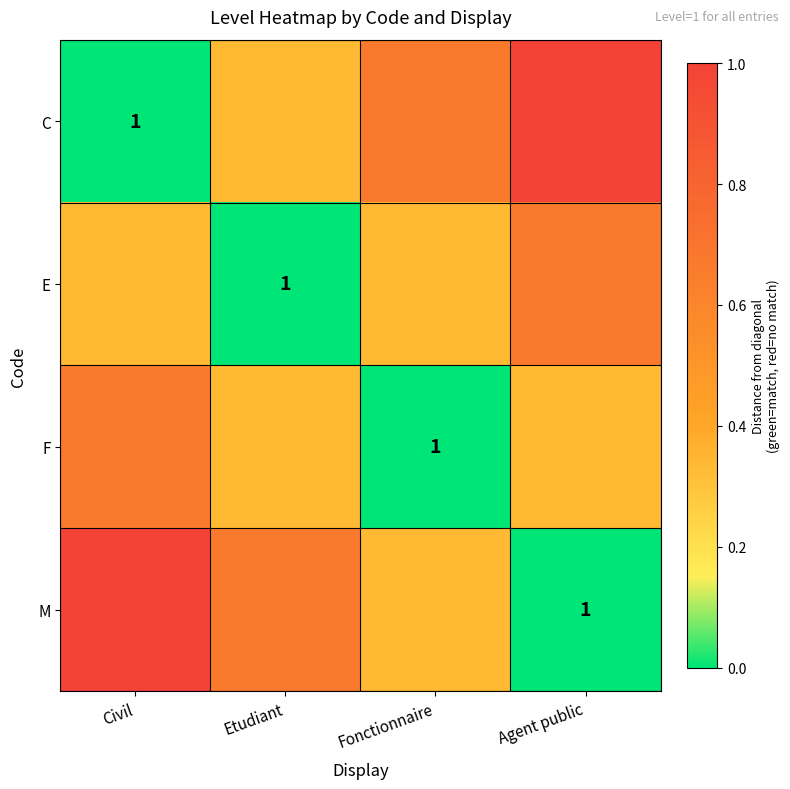

At which category does the chart reach its peak across all series?

Agent public